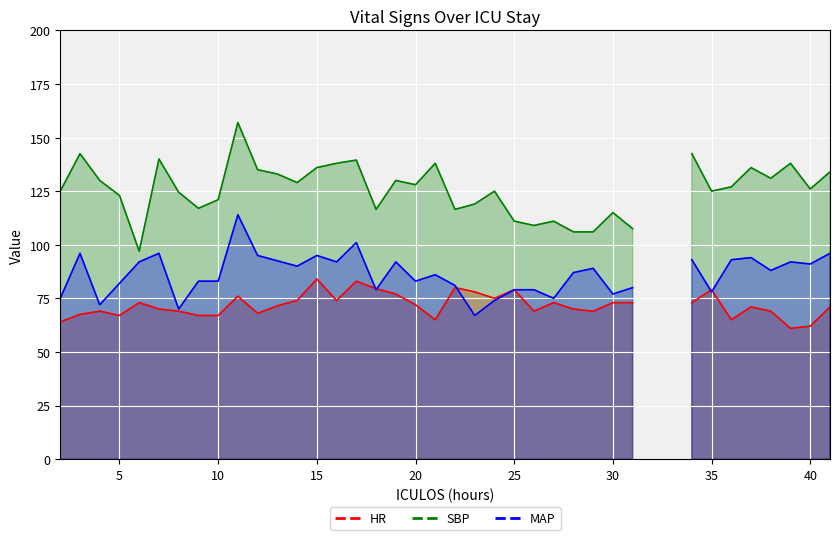

What is the value of the HR point at the 27th from the left?

70.0